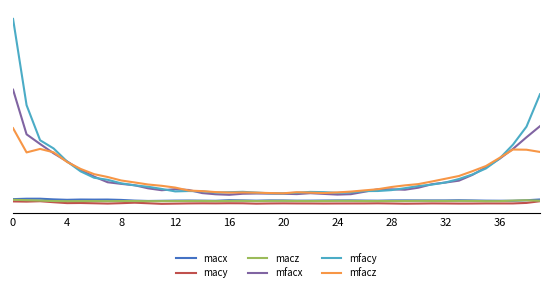

Where is mfacy nearest to the value 380?

4